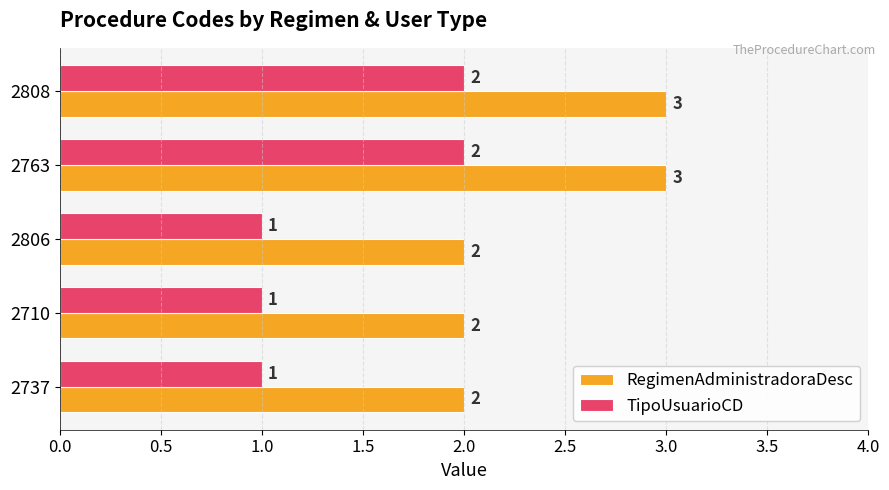

True or false: RegimenAdministradoraDesc has a value of 2 at 2806.

True